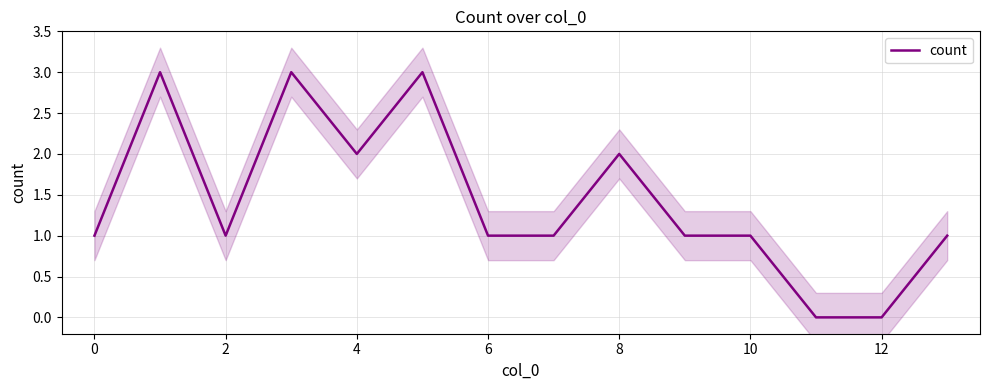

Where is the first local minimum?

2